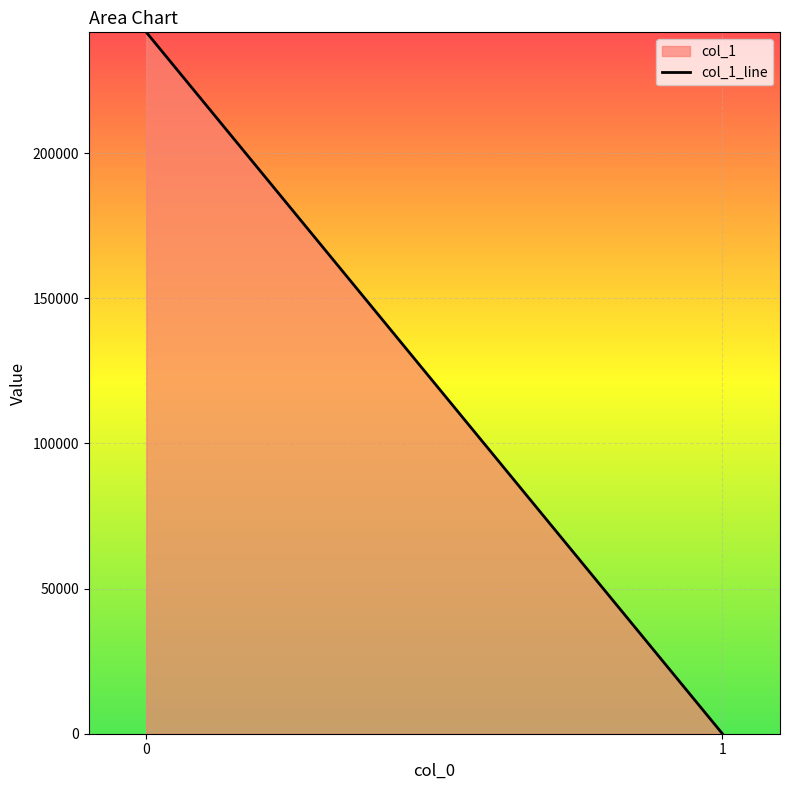

Rank the categories by value from lowest to highest.

1, 0